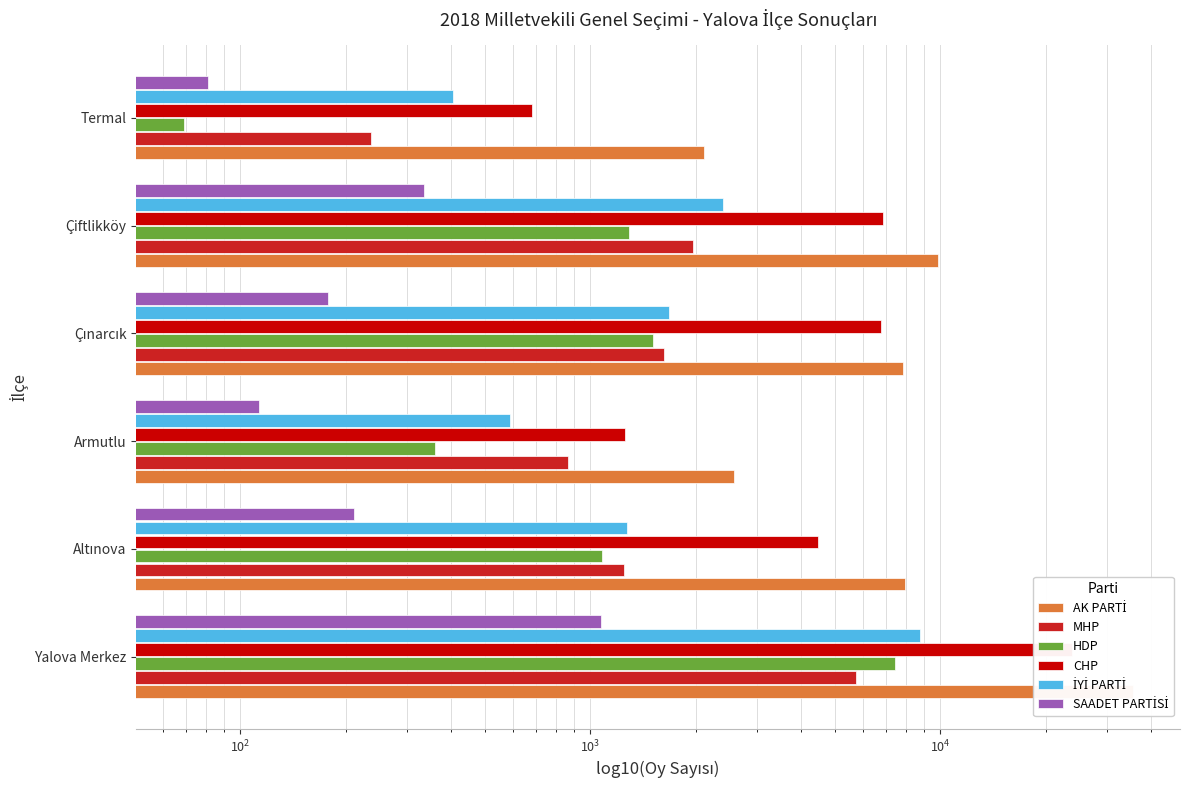

How many values in the HDP series exceed 1288?

2